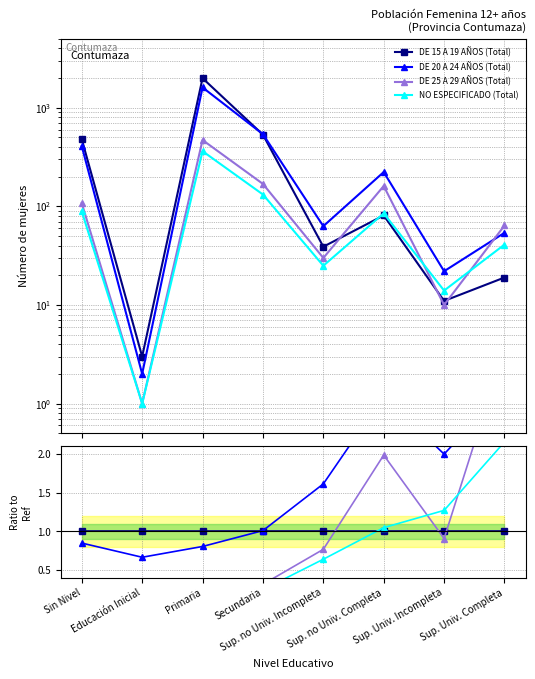

After their last crossing, which series has the higher values: NO ESPECIFICADO (Total) or DE 15 A 19 AÑOS (Total)?

NO ESPECIFICADO (Total)